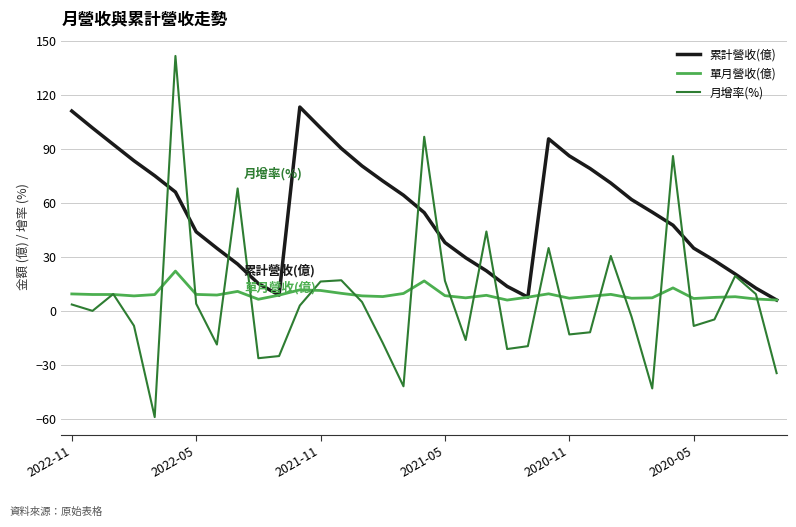

Which series has the largest total across all categories?

累計營收(億)